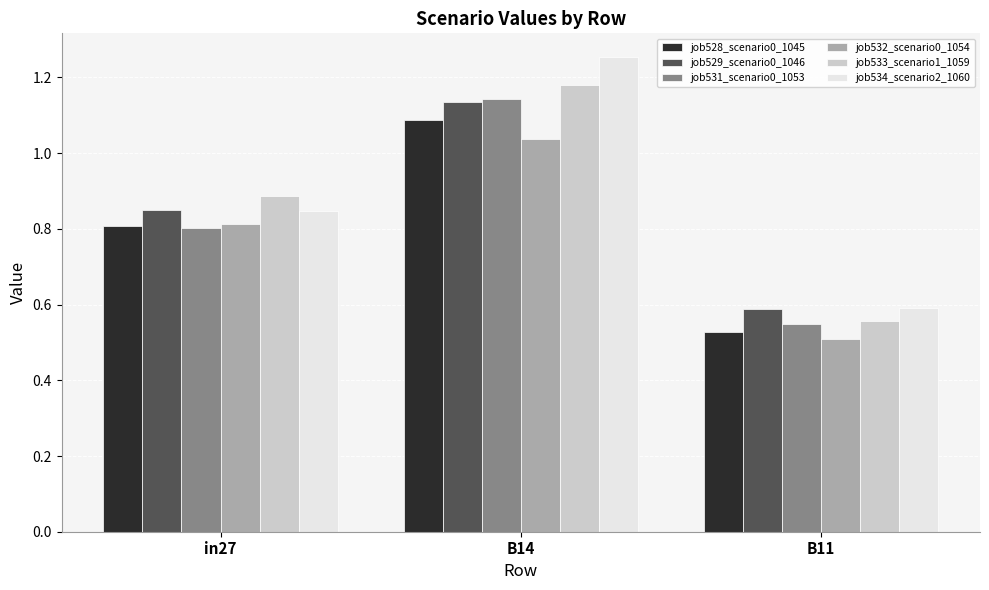

Does the chart contain any negative values?

No